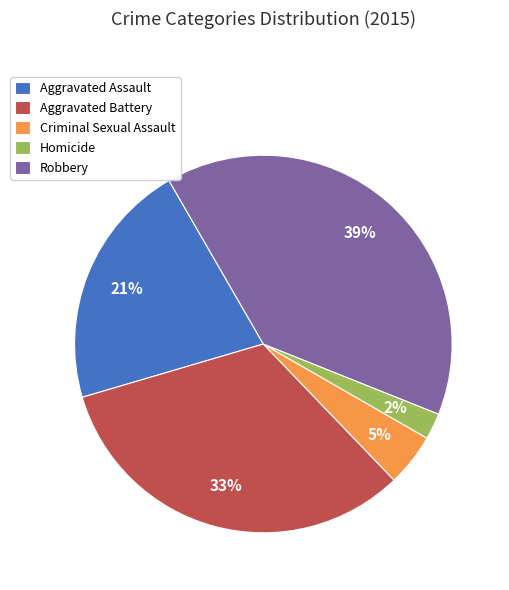

To the nearest percent, what is the combined percentage of Aggravated Assault and Criminal Sexual Assault?

26%